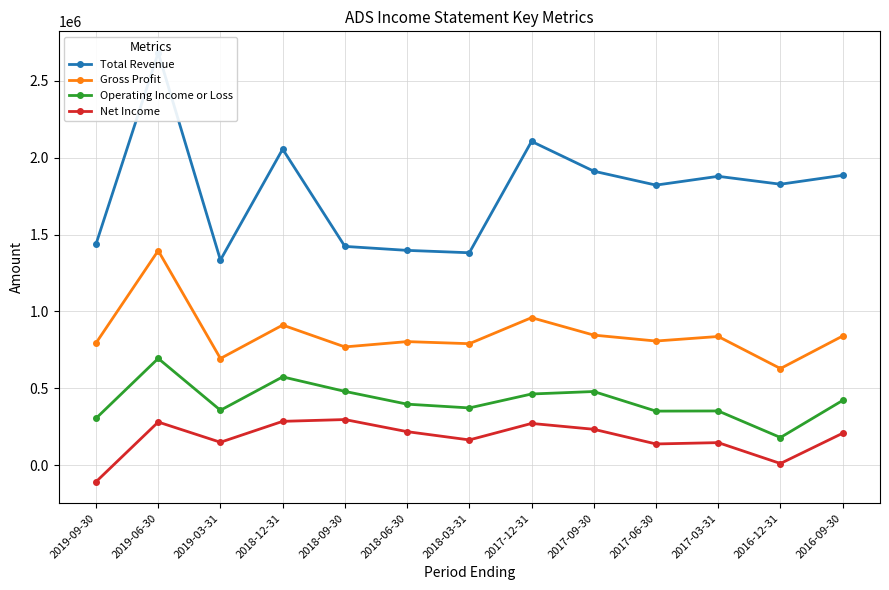

What is the total value across all series at 2017-06-30?

3118300